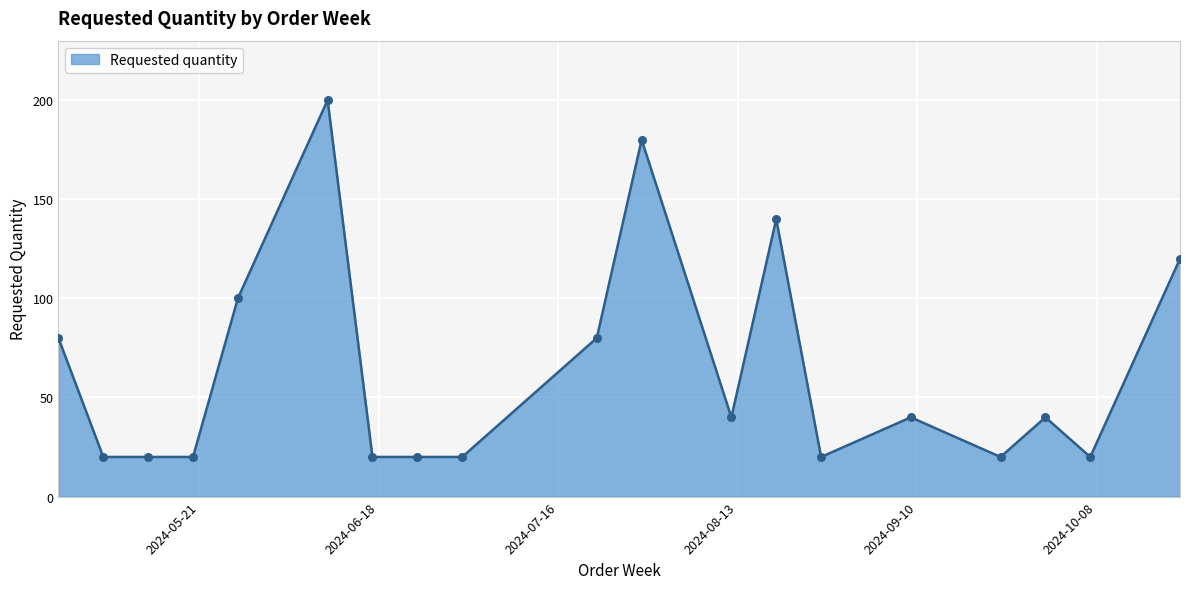

What is the minimum value shown in the chart?

20